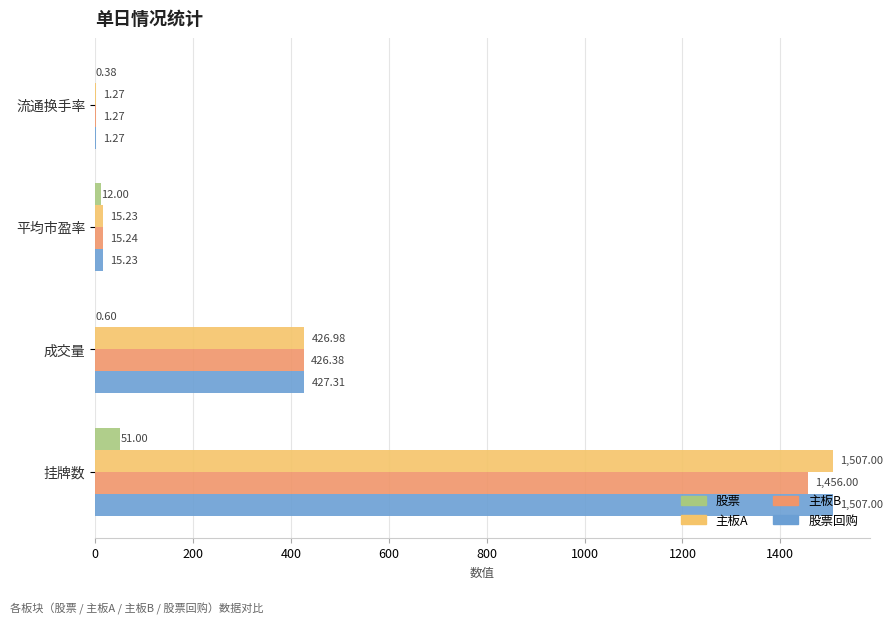

At which label is 主板B closest to 728?

成交量